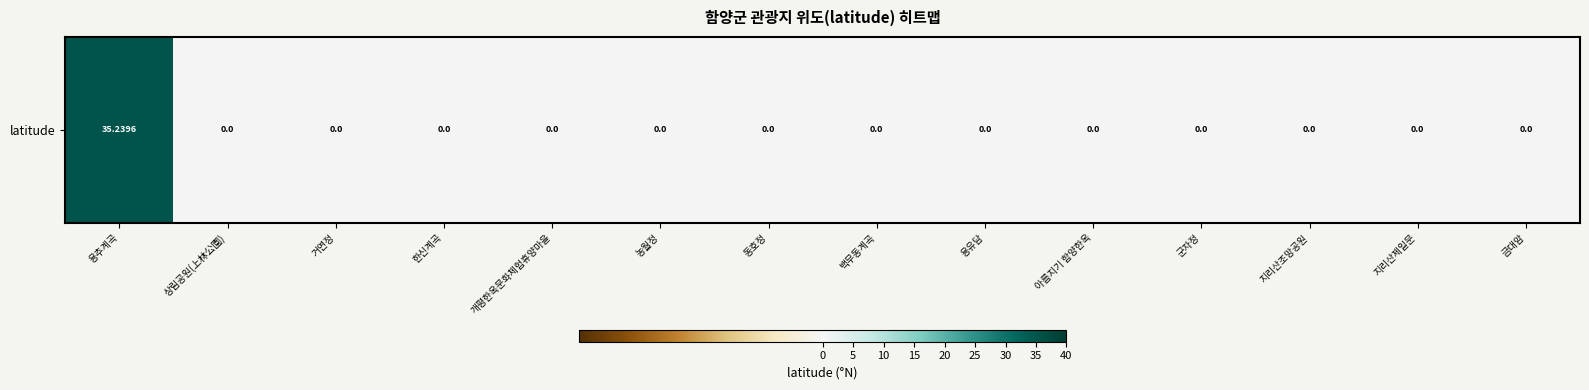

Rank the categories by value from lowest to highest.

상림공원(上林公園), 거연정, 한신계곡, 개평한옥문화체험휴양마을, 농월정, 동호정, 백무동계곡, 용유담, 아름지기 함양한옥, 군자정, 지리산조망공원, 지리산제일문, 금대암, 용추계곡